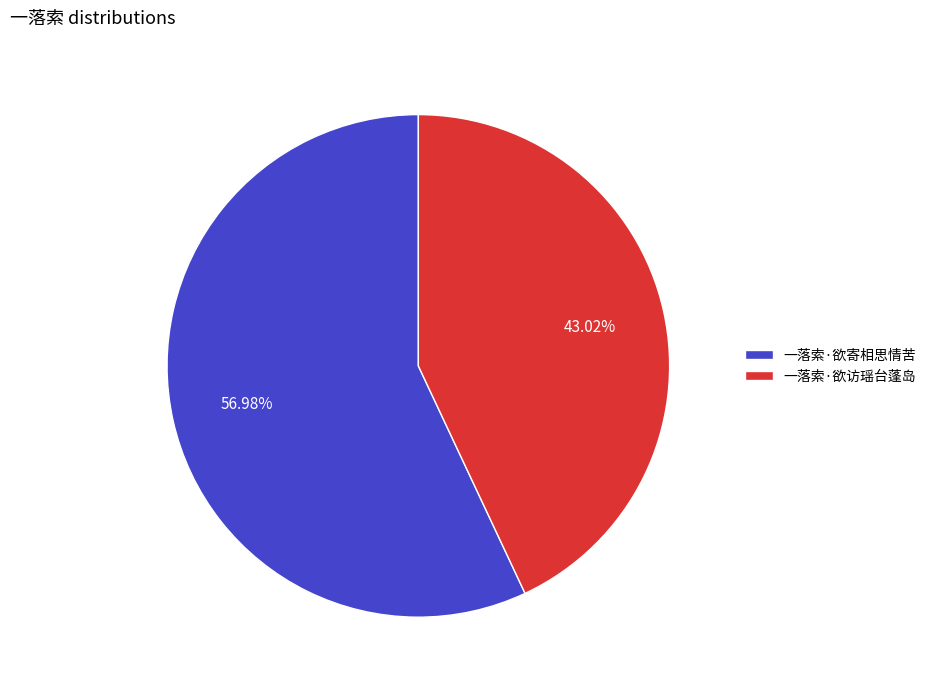

Combined, do 一落索·欲访瑶台蓬岛 and 一落索·欲寄相思情苦 account for over 50%?

Yes